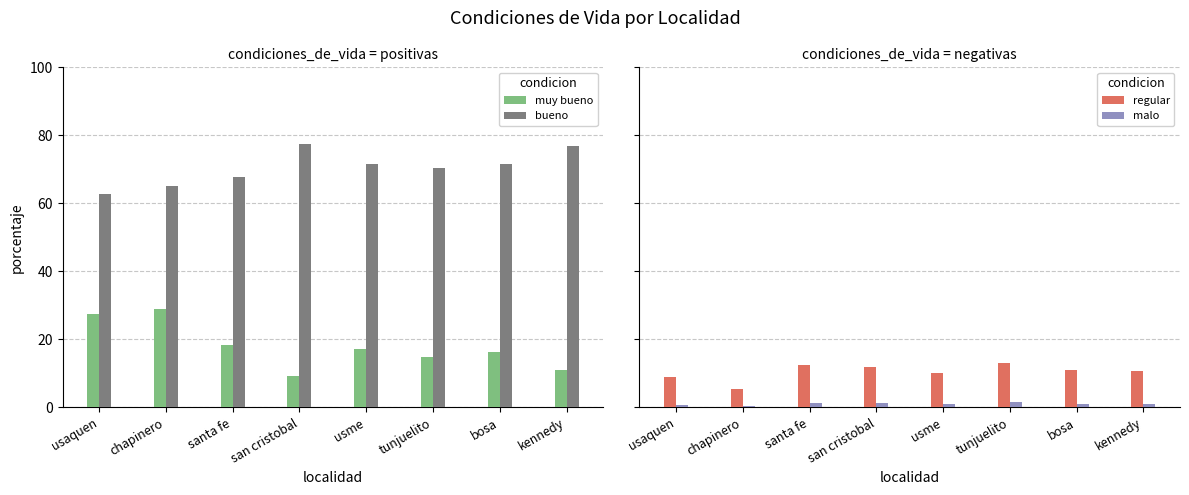

Rank the series by their maximum value, from lowest to highest.

malo, regular, muy bueno, bueno